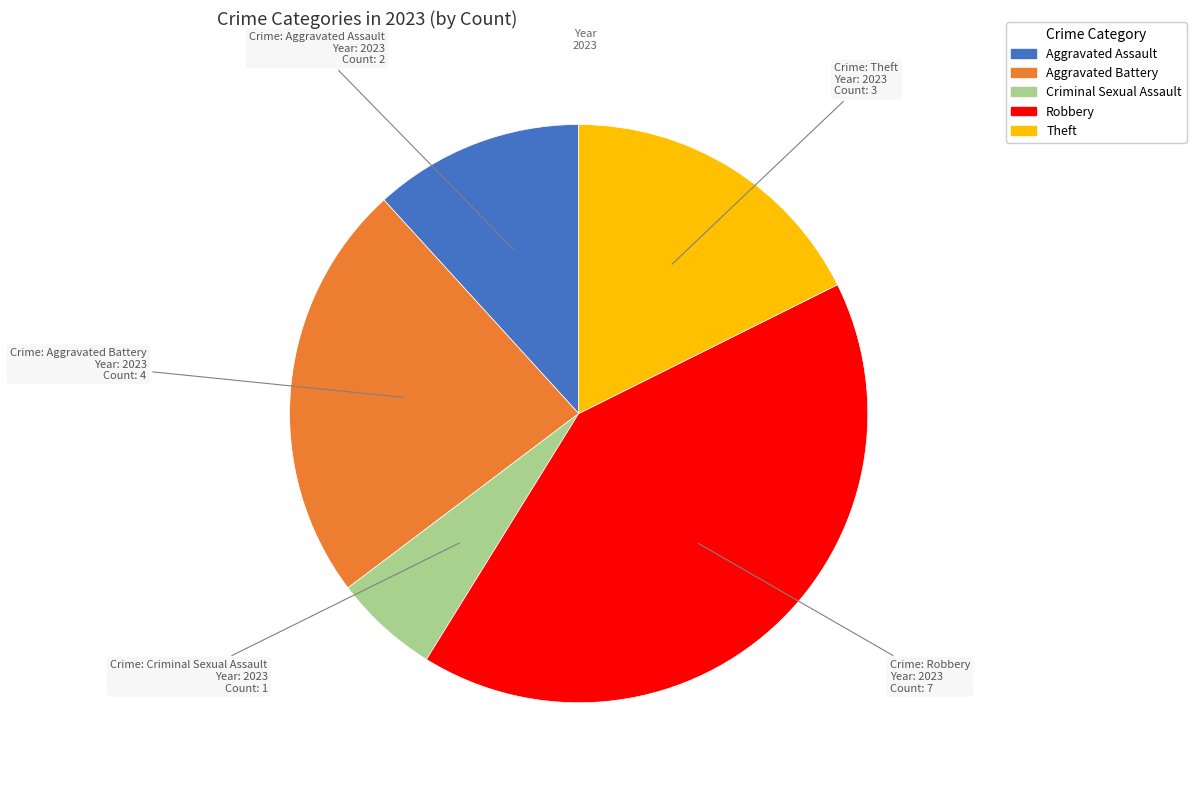

Rank the categories by value from highest to lowest.

Robbery, Aggravated Battery, Theft, Aggravated Assault, Criminal Sexual Assault